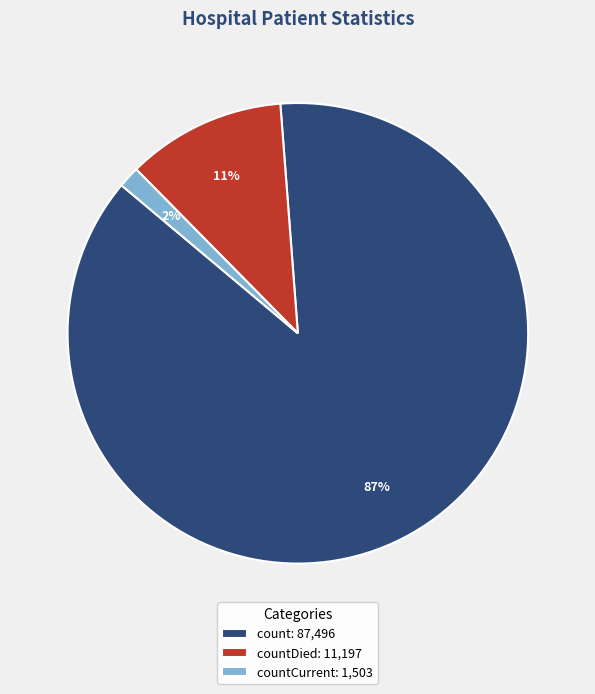

Is there a majority slice in this chart?

Yes